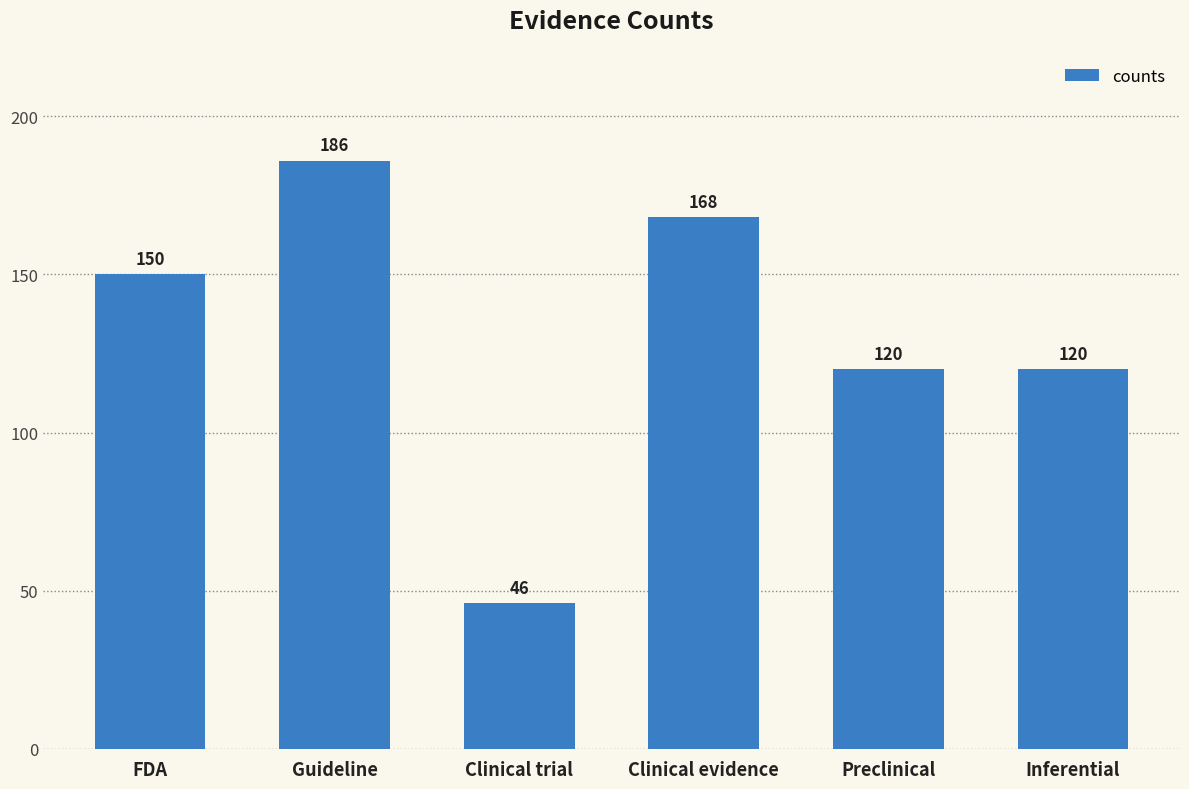

The value at Guideline is 40. True or false?

False